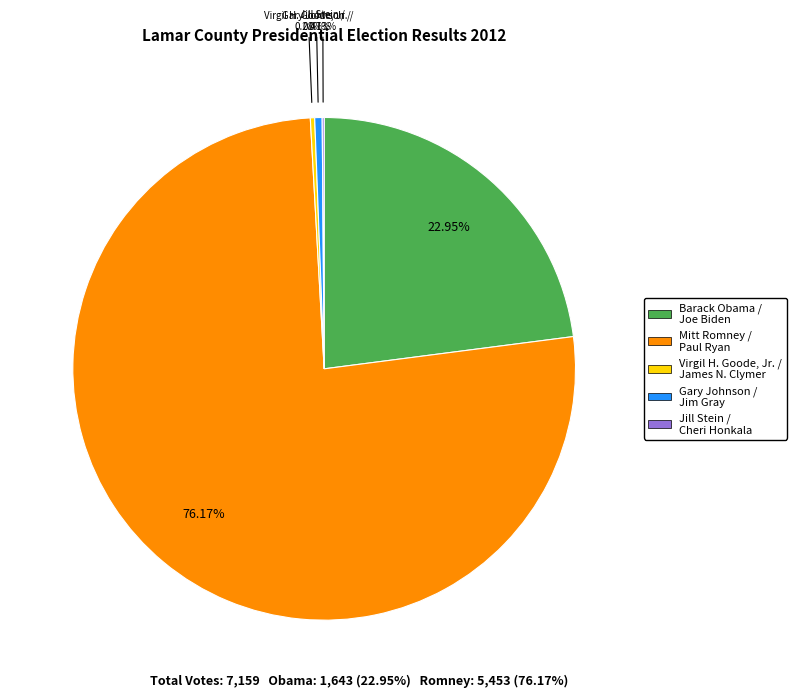

To the nearest percent, what is the difference between the largest and smallest slice percentages?

76%